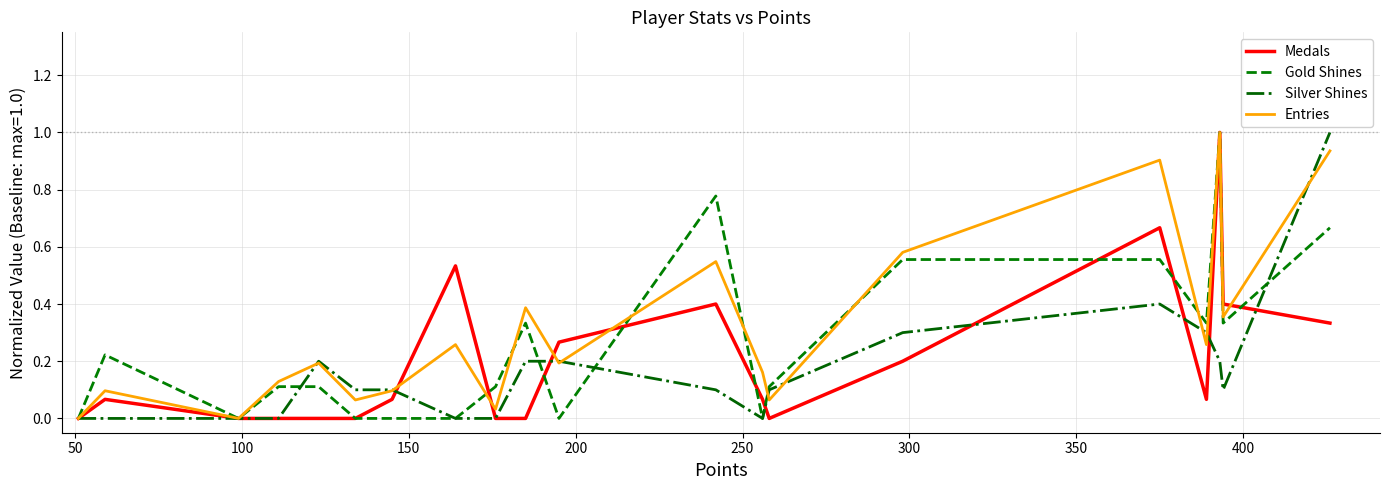

Which series has the largest total across all categories?

Entries